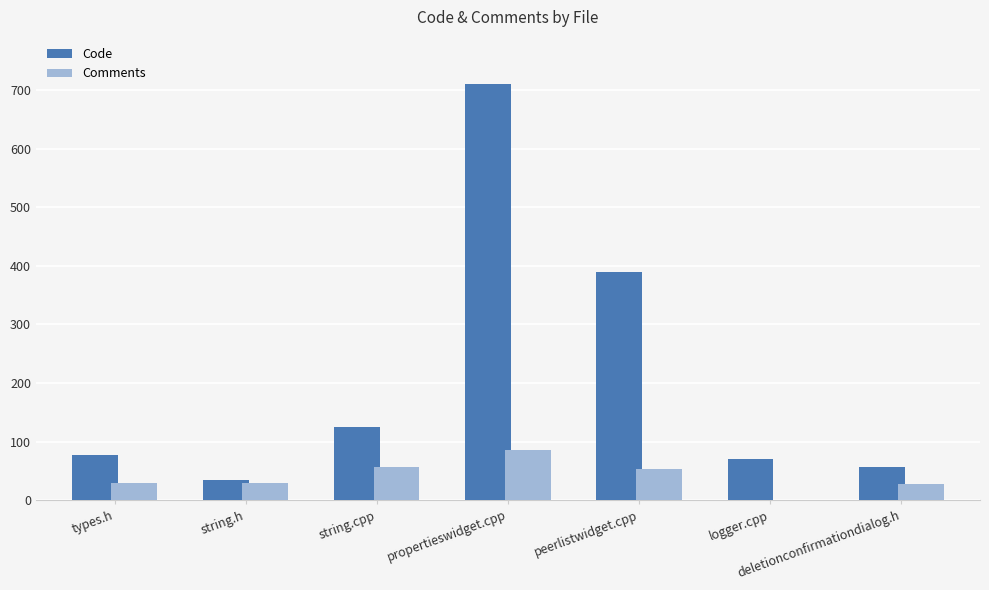

How many groups of bars are there?

7